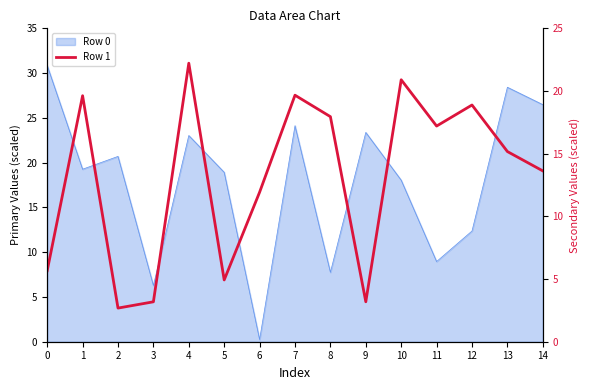

What is the maximum value shown in the chart?

22.2